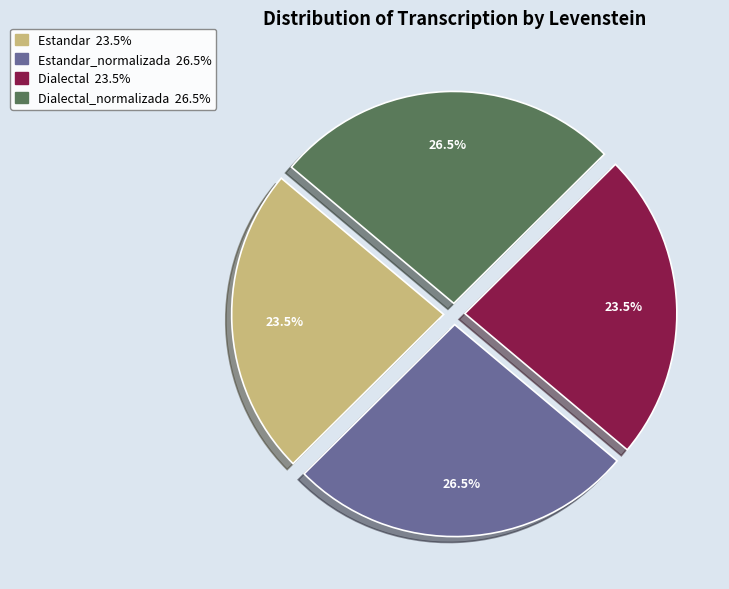

Is there any slice that represents more than half of the pie?

No